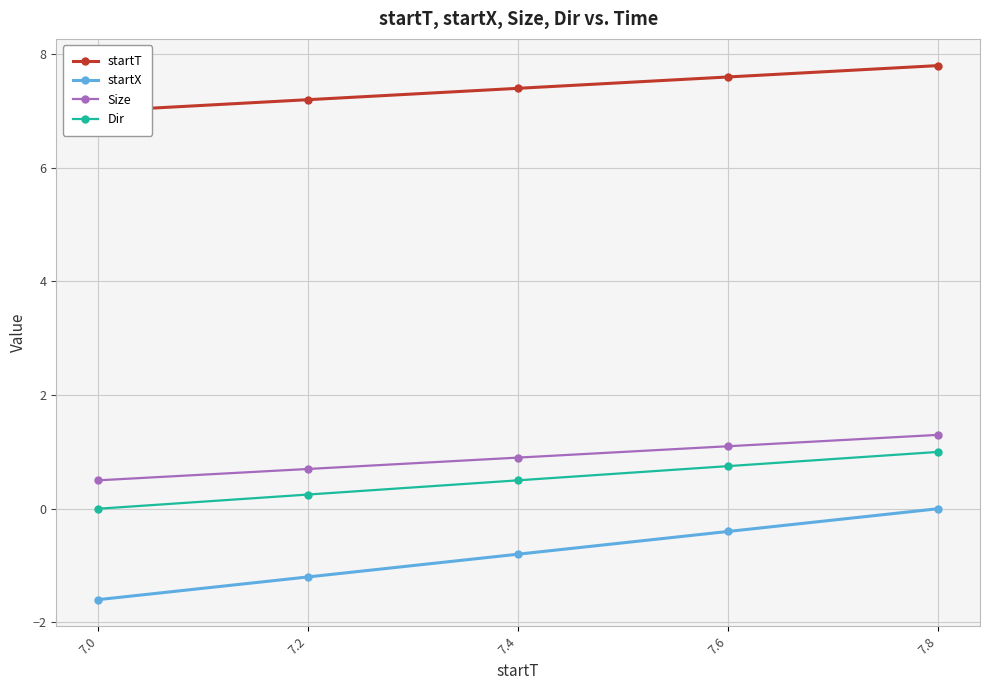

The value of startX at 7.8 is 0.8. True or false?

False